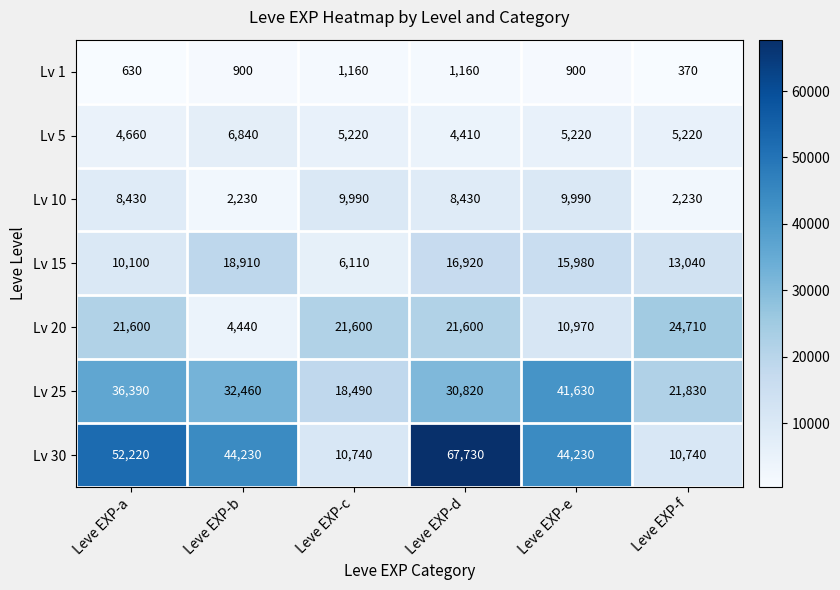

Which series changed the most between Leve EXP-c and Leve EXP-e?

Lv 30